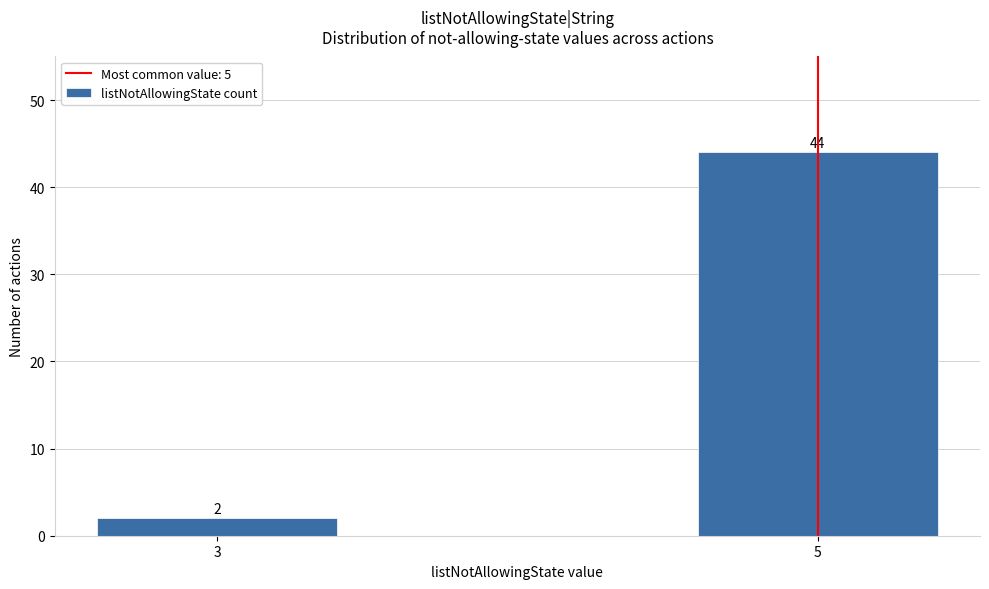

Reading left to right, extract all data points from this chart.

3=2	5=44